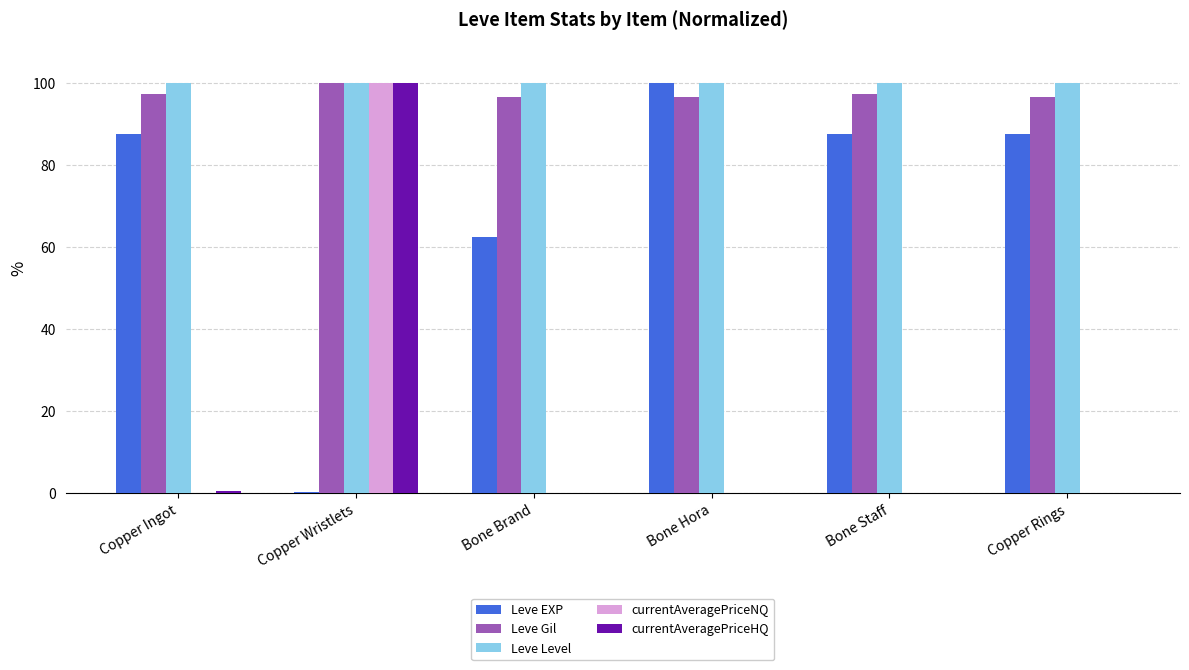

At which category is the sum across all series the highest?

Copper Wristlets